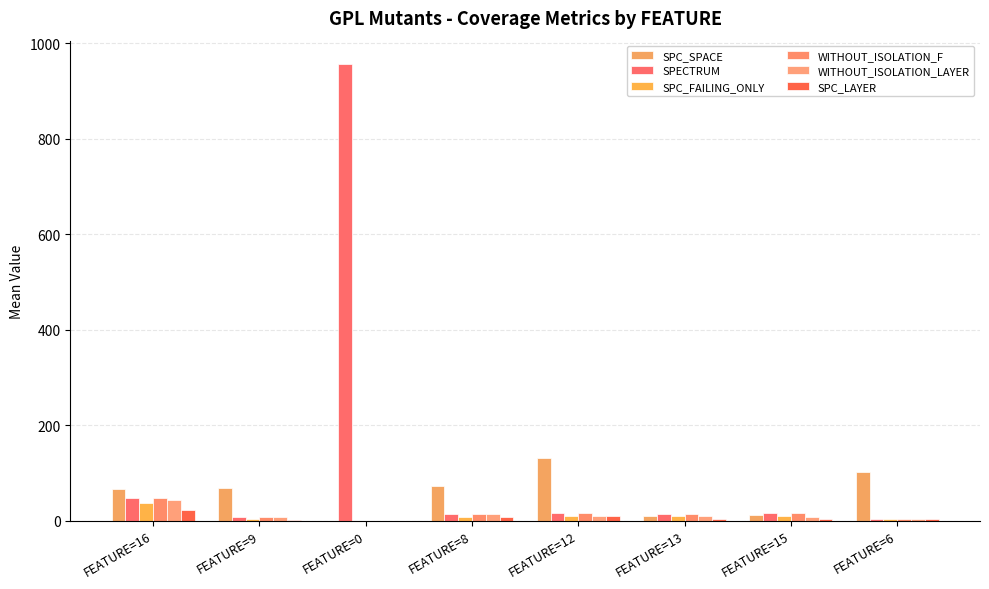

Does the chart contain stacked bars?

No